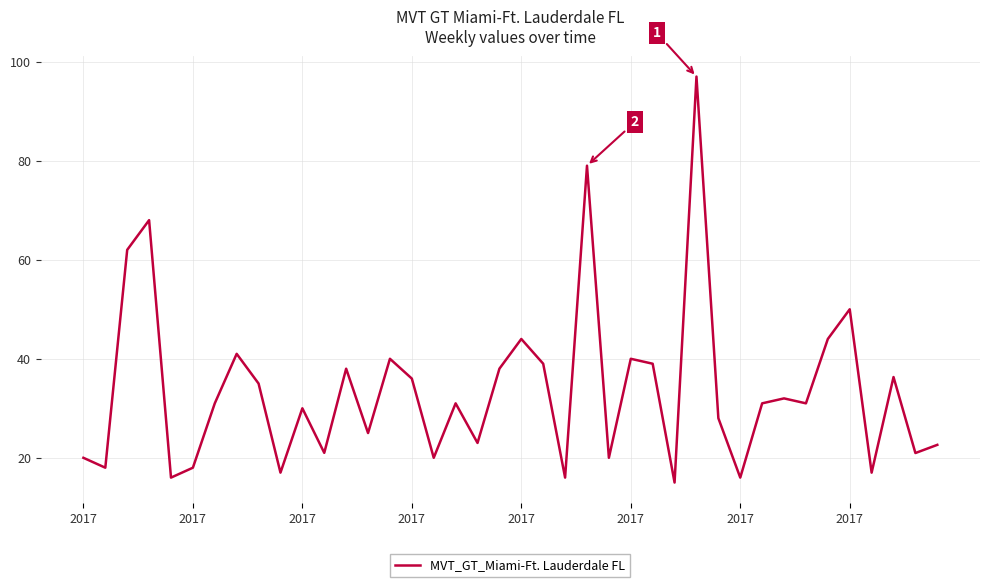

What is the maximum value shown in the chart?

97.0